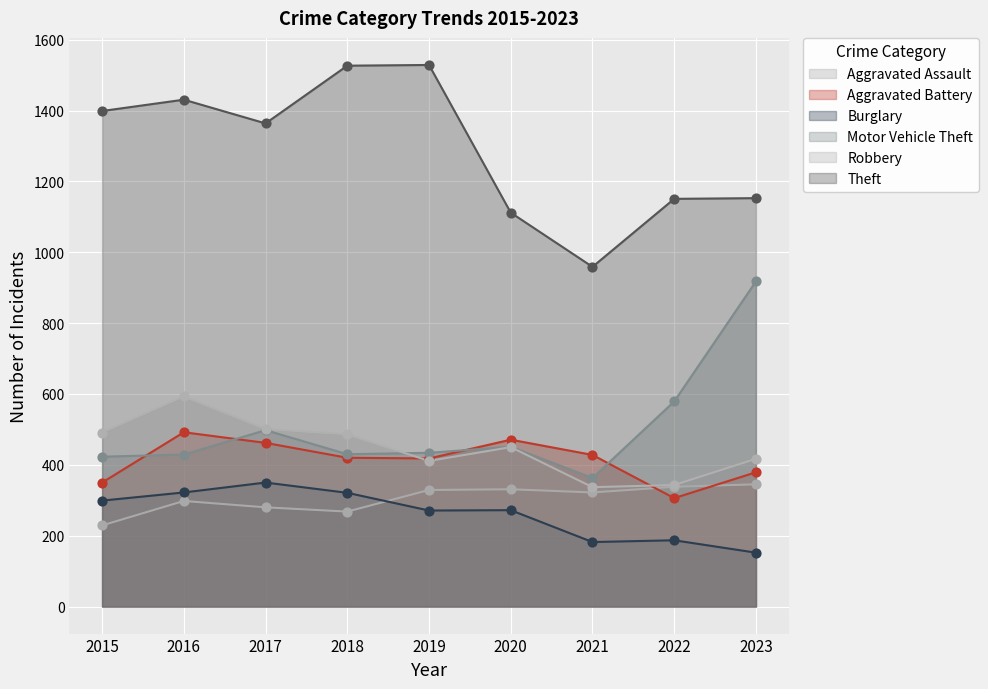

Which series contains the lowest Y value?

Burglary